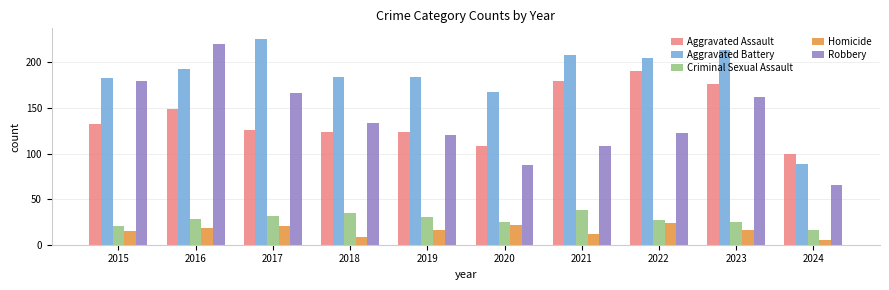

At how many categories does at least one series exceed 221?

1